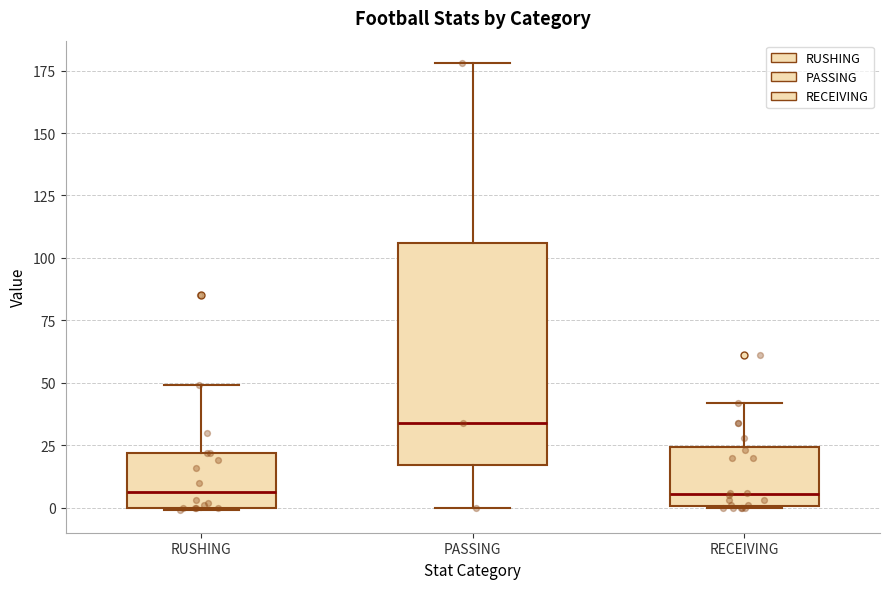

Comparing the boxes themselves (not the whiskers), which one is the tallest?

PASSING